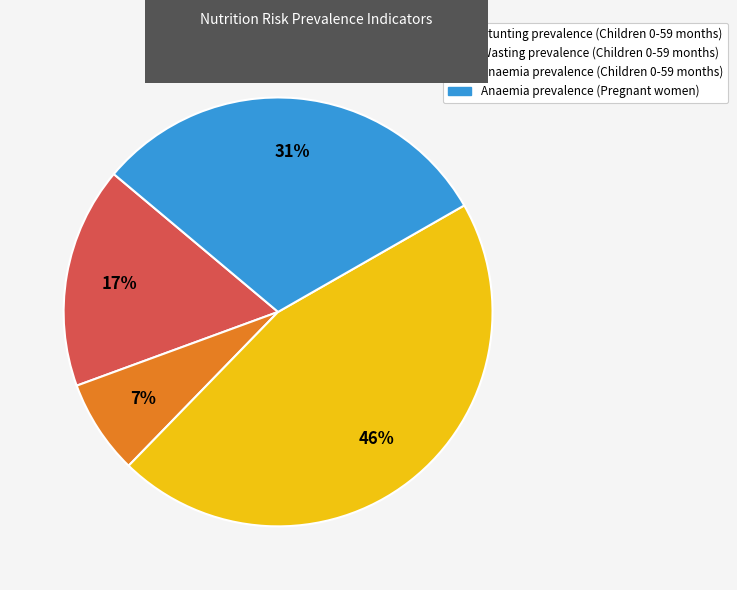

Combined, do Wasting prevalence (Children 0-59 months) and Stunting prevalence (Children 0-59 months) account for over 50%?

No